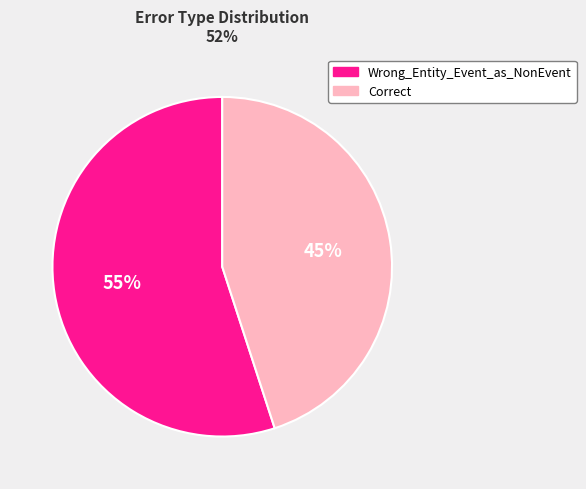

Rank the categories by value from lowest to highest.

Correct, Wrong_Entity_Event_as_NonEvent